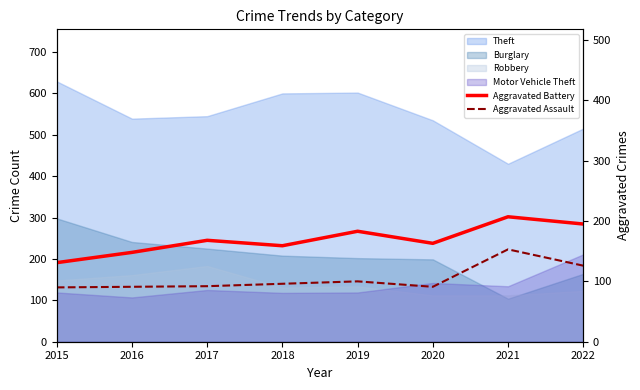

True or false: Aggravated Assault and Aggravated Battery cross at least once.

False